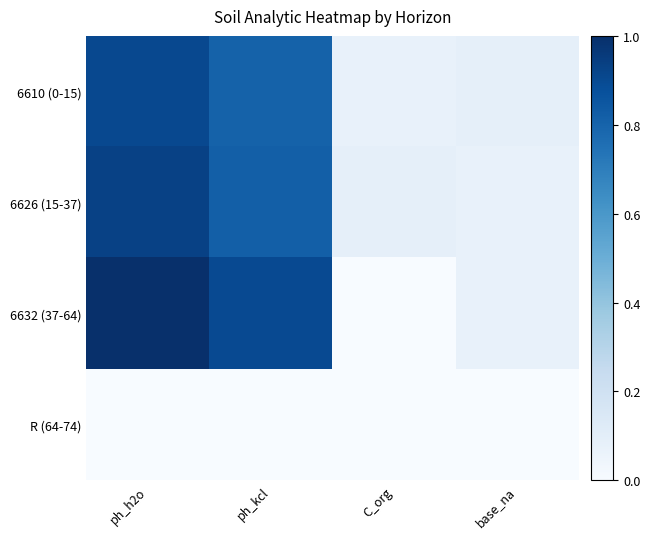

At which category is the sum across all series the highest?

ph_h2o